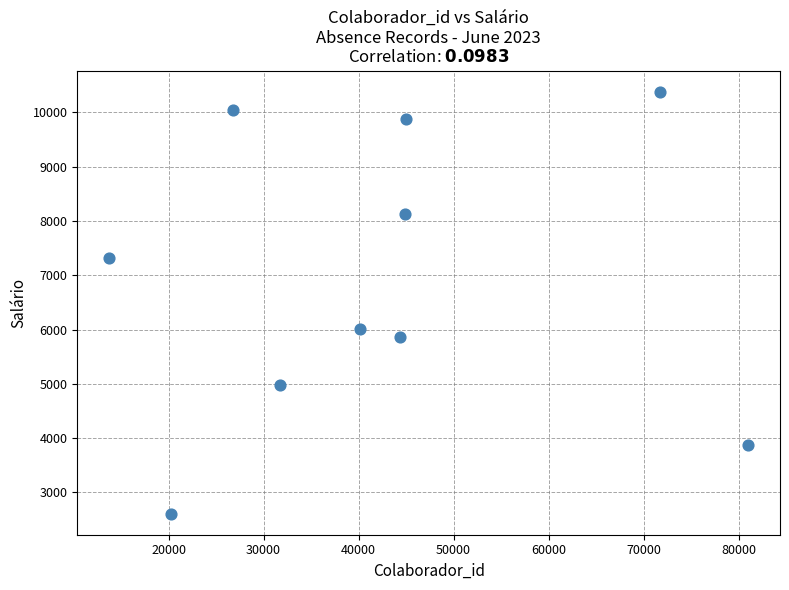

What Y value in the scatter plot is closest to 6496?

6014.2